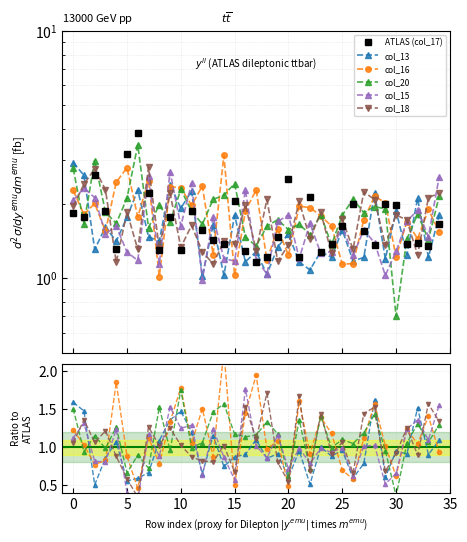

Is the value of ATLAS (col_17) at 20 greater than the value of col_20 at 17?

Yes